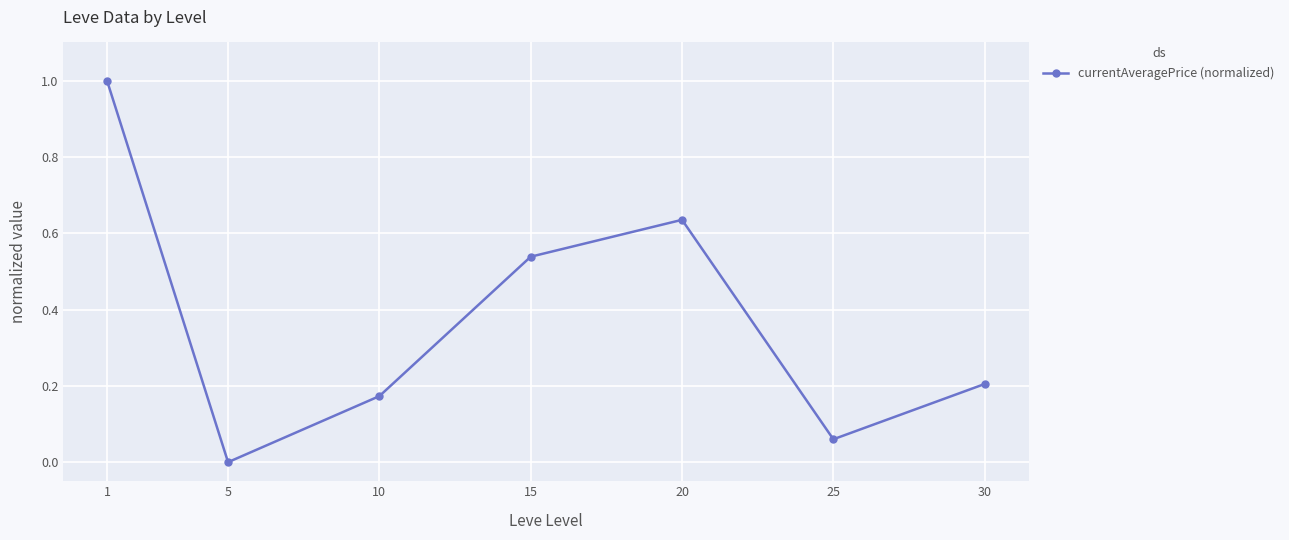

What is the maximum value shown in the chart?

1.0